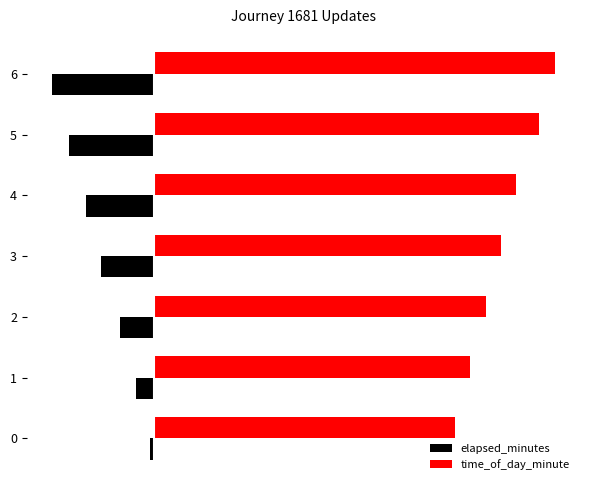

Rank the series by their average value, from lowest to highest.

elapsed_minutes, time_of_day_minute